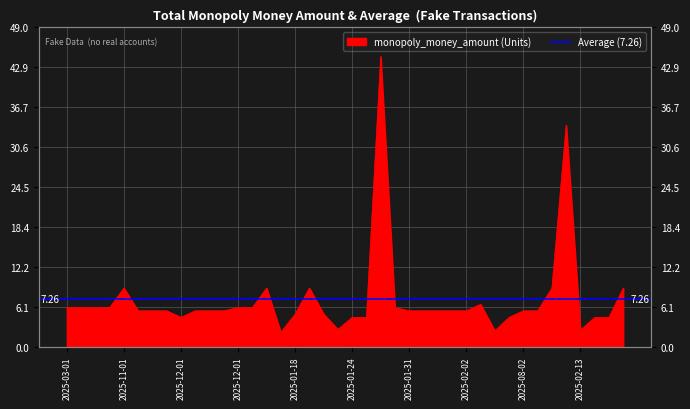

What is the label of the 17th point from the left?

2025-01-18